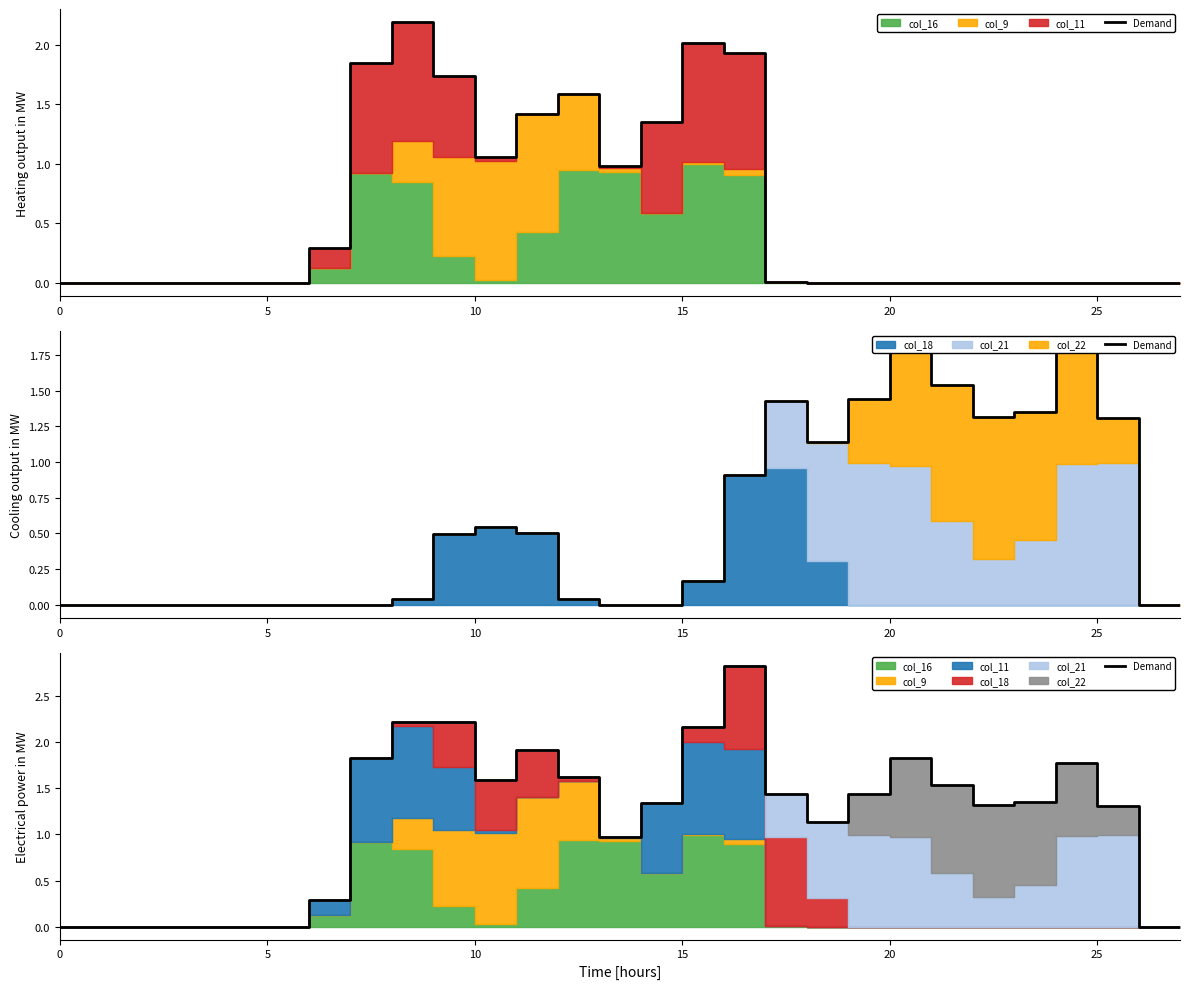

Does the chart have visible grid lines?

No